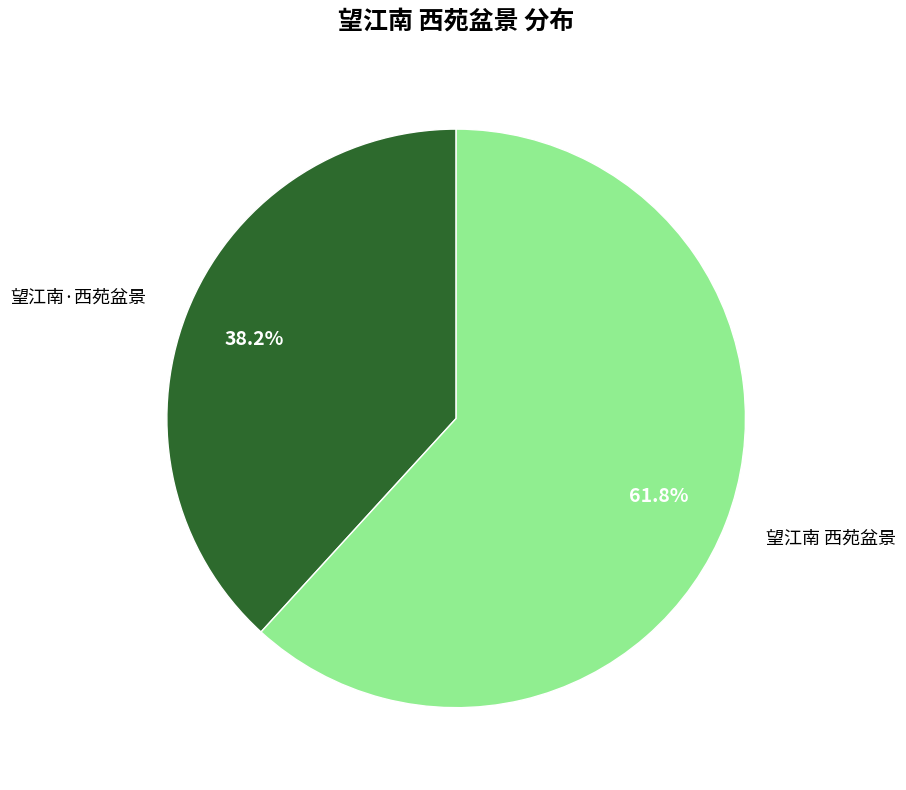

Between 望江南 西苑盆景 and 望江南·西苑盆景, which is larger?

望江南 西苑盆景